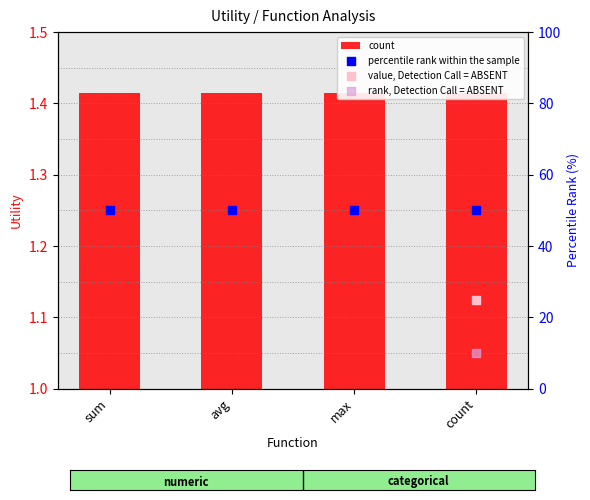

Which series reaches the maximum Y coordinate?

percentile rank within the sample